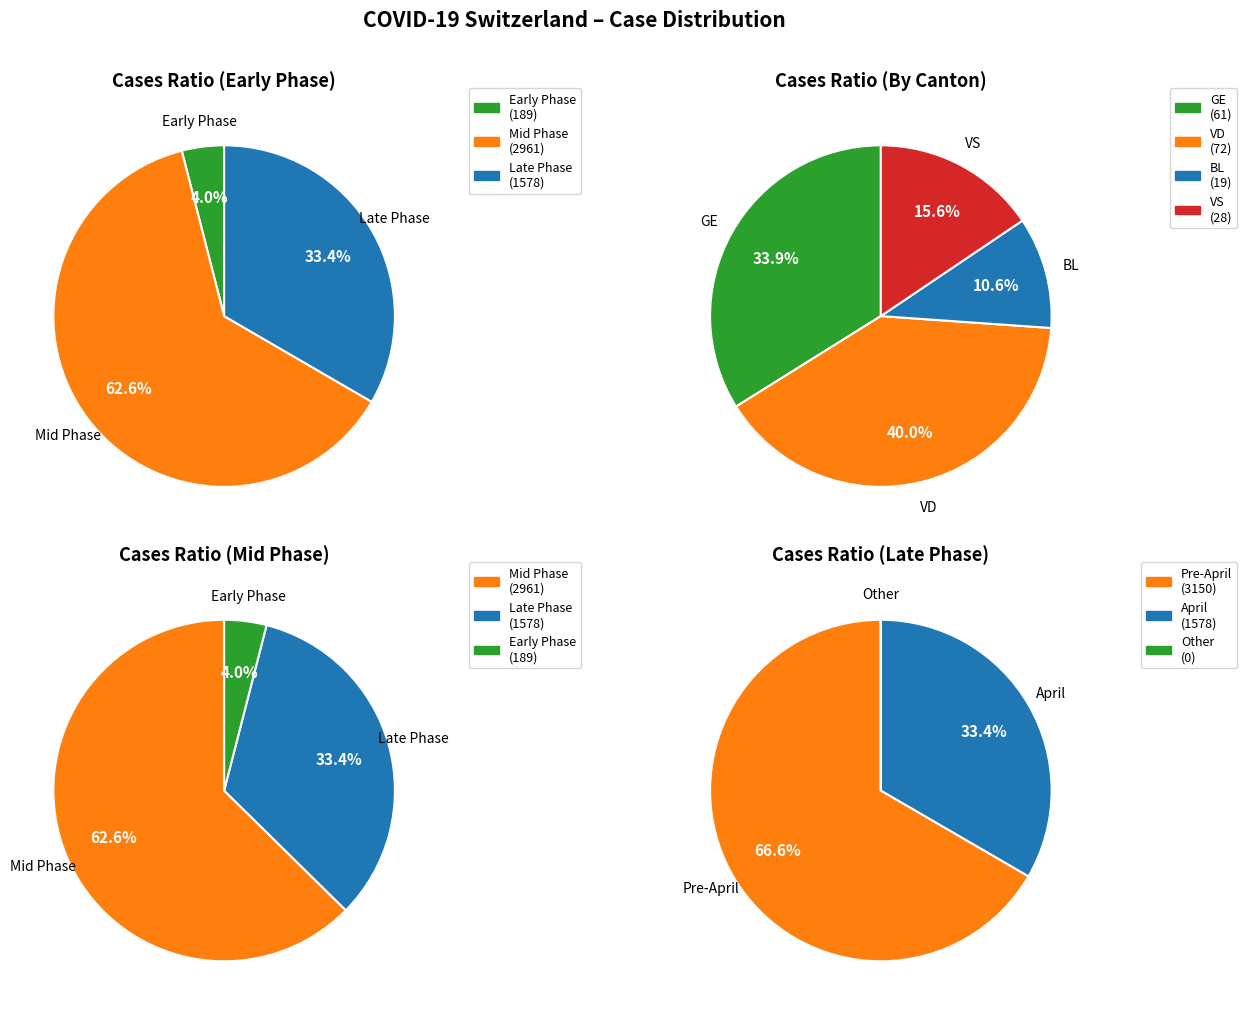

Is 13 the majority of the pie?

No